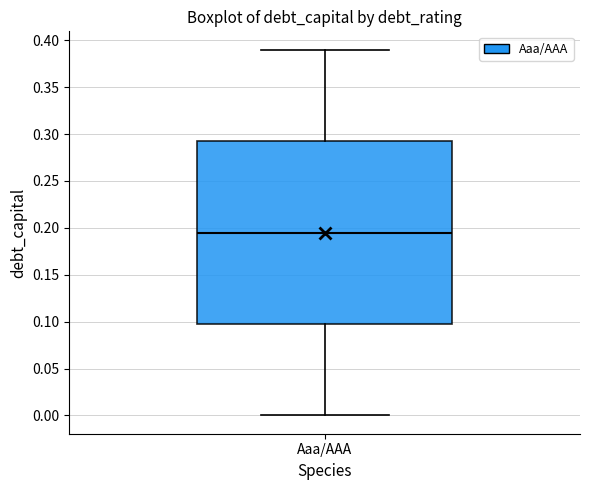

Read this box plot against the y-axis: the position of the median line, the range covered by the box, and the ends of both whiskers. The values are not printed on the chart, so give them approximately, as read against the axis.

median 0.195, box 0.100 to 0.295, whiskers 0.000 to 0.390